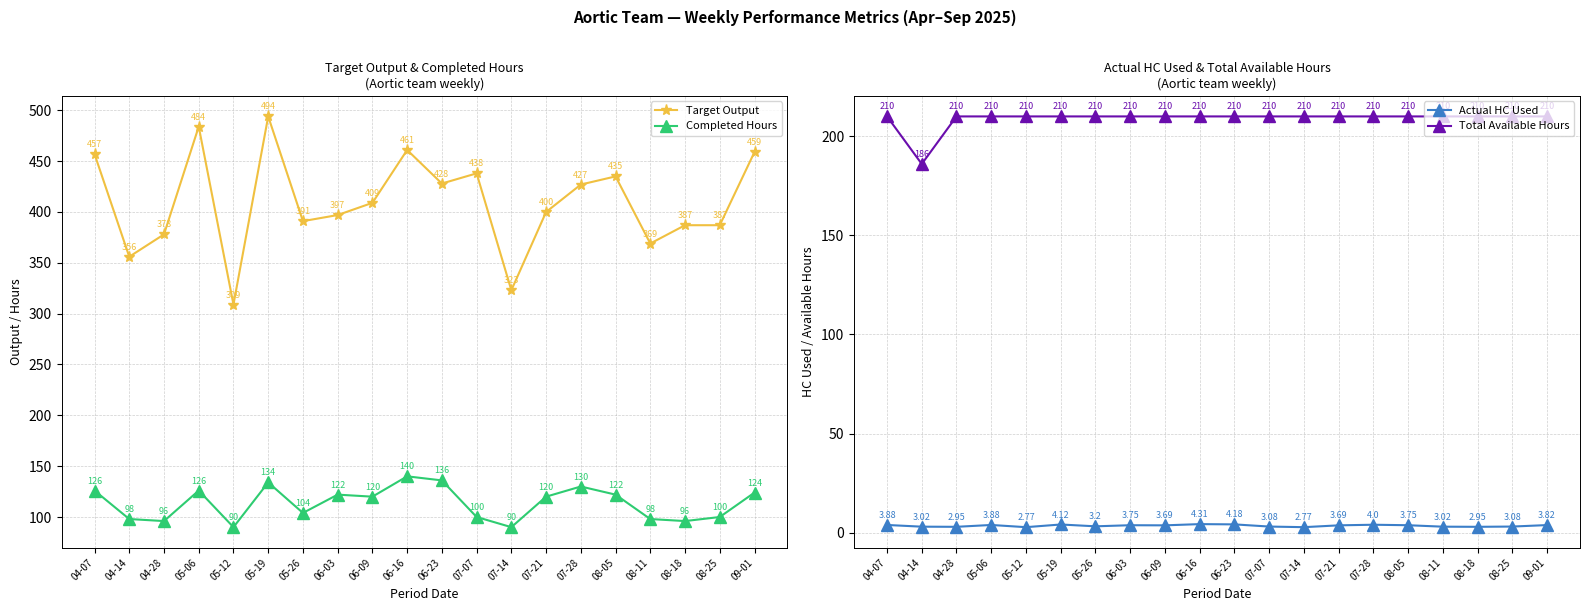

List the series in order of their peak value, lowest first.

Actual HC Used, Completed Hours, Total Available Hours, Target Output